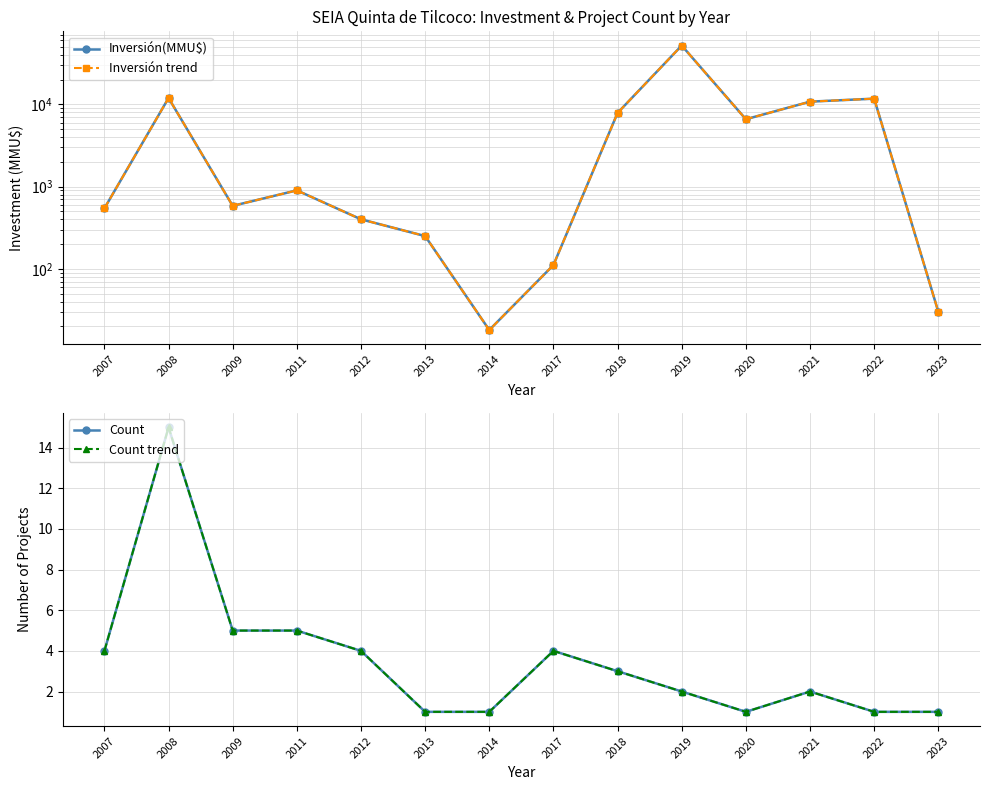

Reading left to right, extract all data points from this chart.

Inversión(MMU$): 544	11963	583	900	400	250	18	111	7882	52000	6600	10800	11750	30
Inversión trend: 544	11963	583	900	400	250	18	111	7882	52000	6600	10800	11750	30
Count: 4	15	5	5	4	1	1	4	3	2	1	2	1	1
Count trend: 4	15	5	5	4	1	1	4	3	2	1	2	1	1